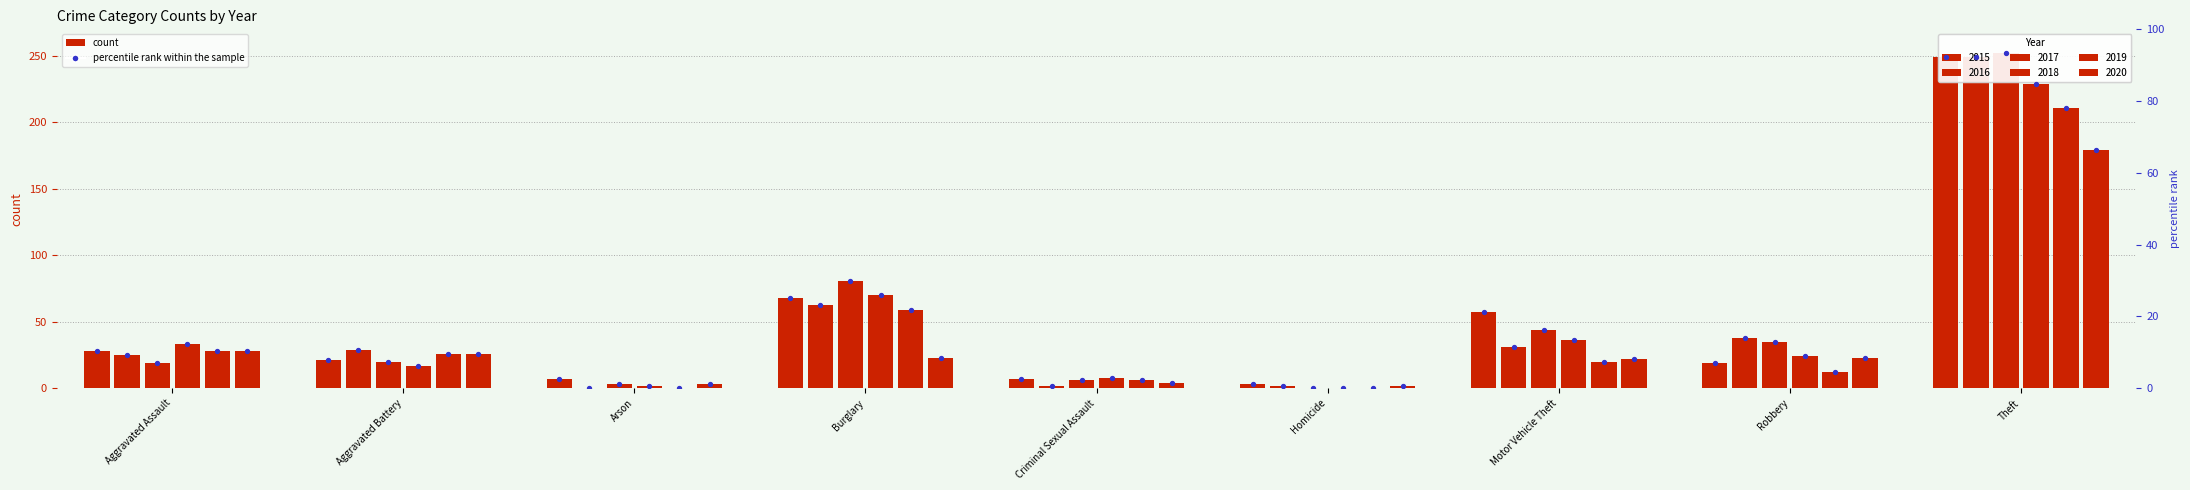

What is the change in value from Burglary to Homicide?

-24.1